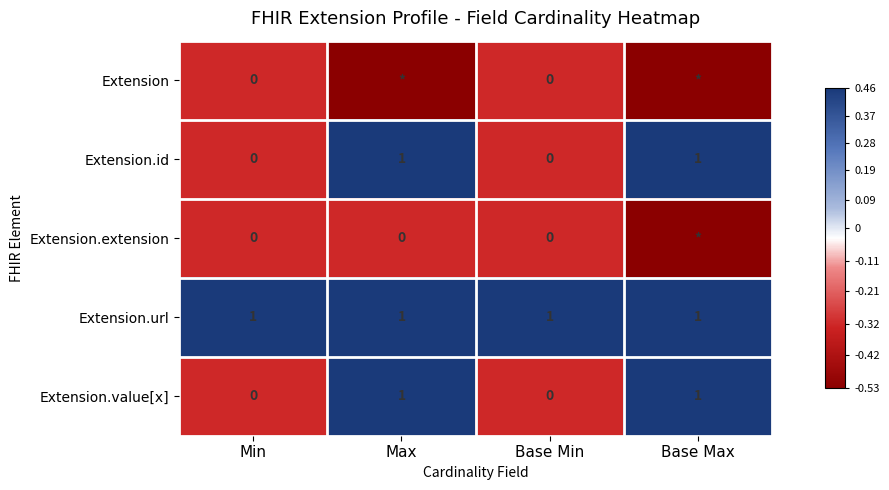

Is the value of Extension.extension at Max greater than the value of Extension.url at Base Max?

No